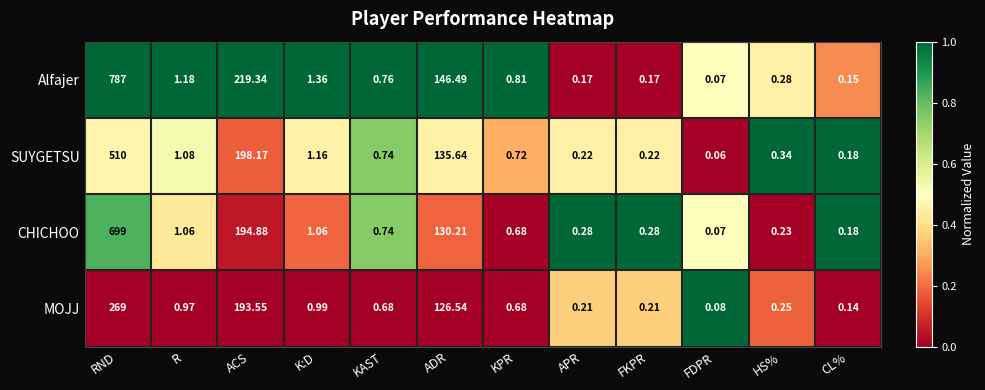

At which label is Alfajer closest to 393?

ACS